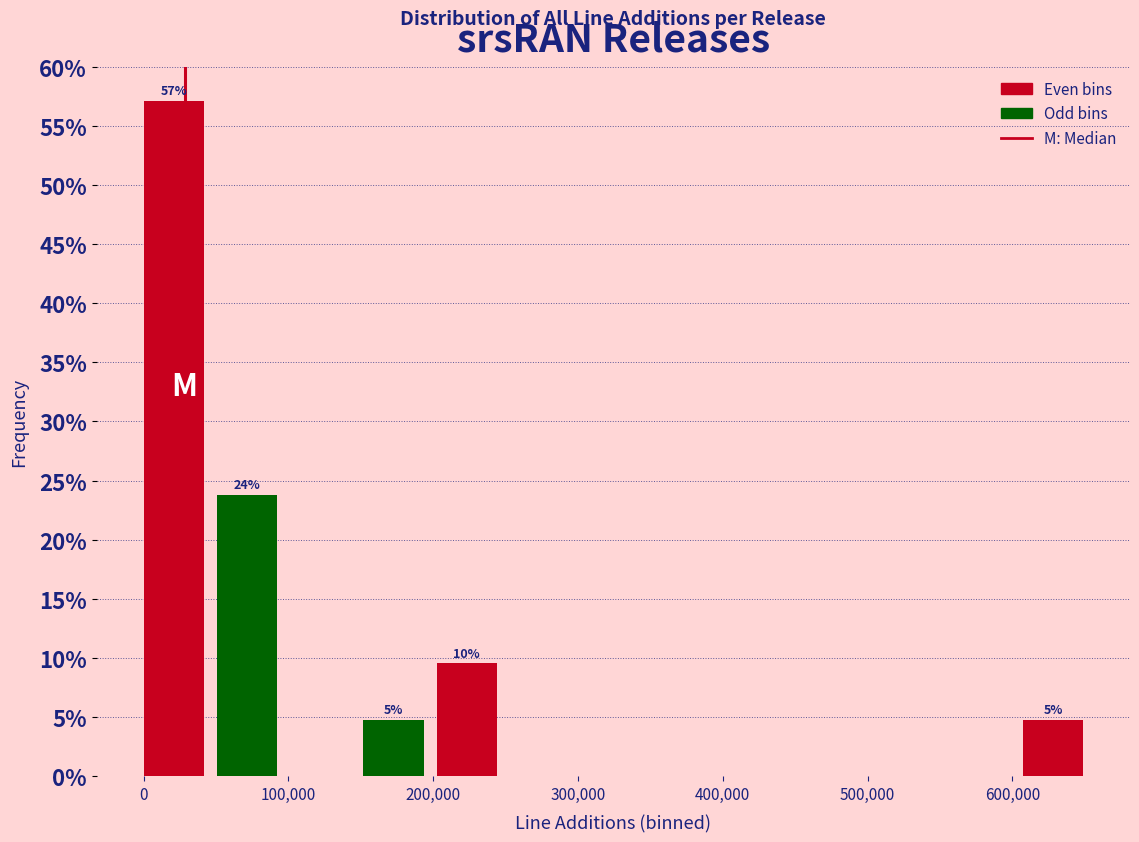

Over which range of the x-axis is the bar tallest?

0 to 50000